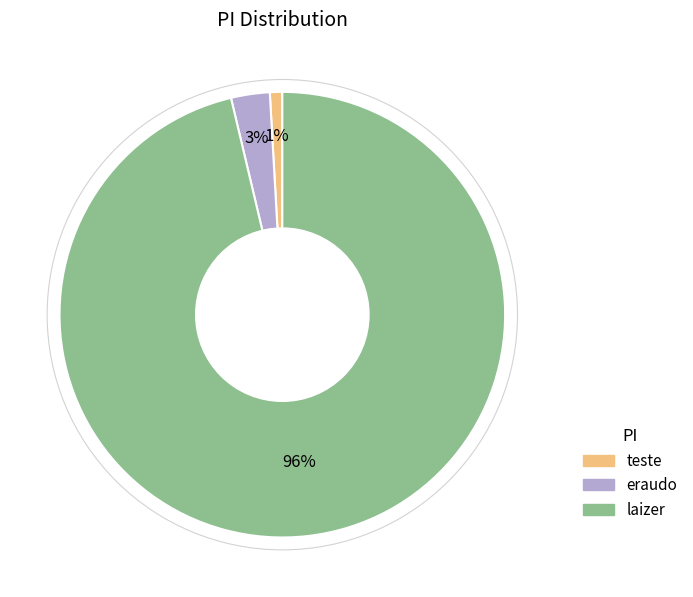

What is the majority slice?

laizer